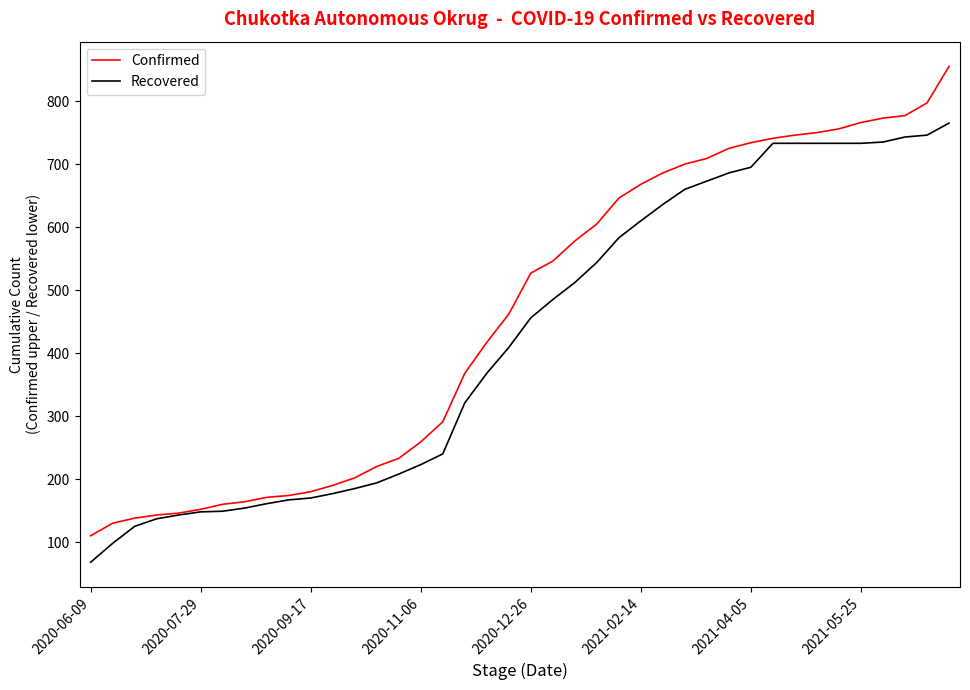

What is the maximum value shown in the chart?

855